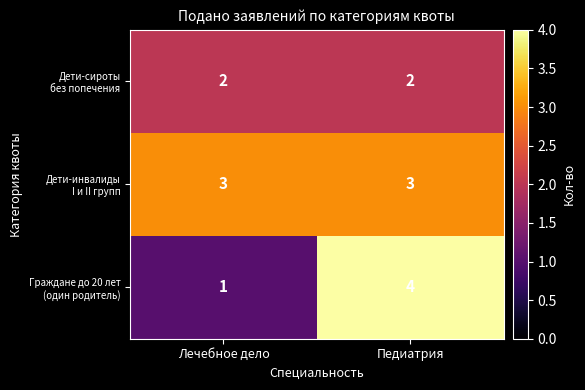

At which category is the sum across all series the highest?

Педиатрия